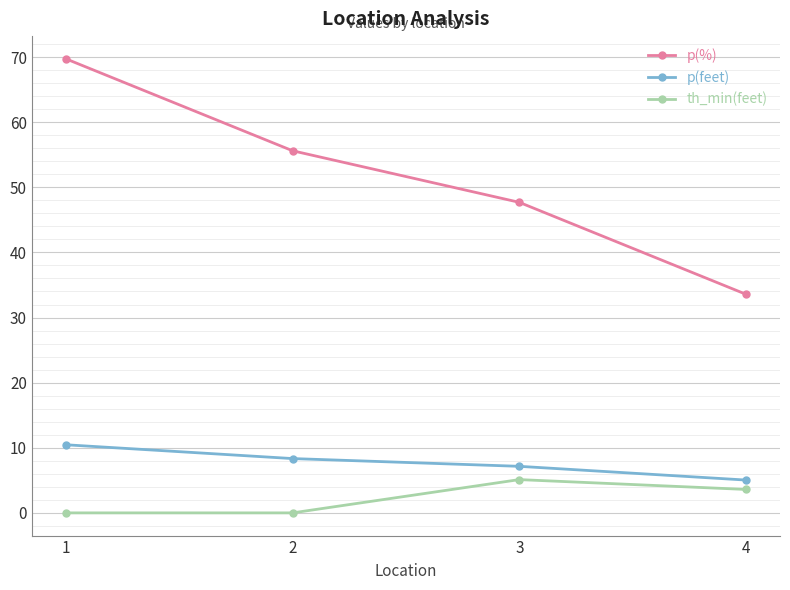

How many data points does each series have?

4